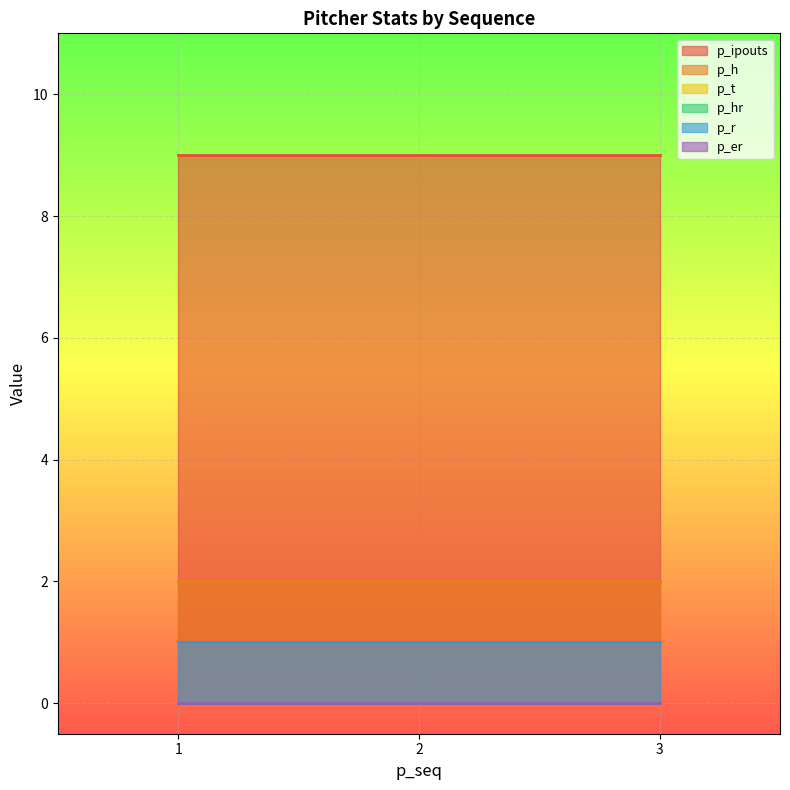

The value of p_er at 2 is 0. True or false?

True